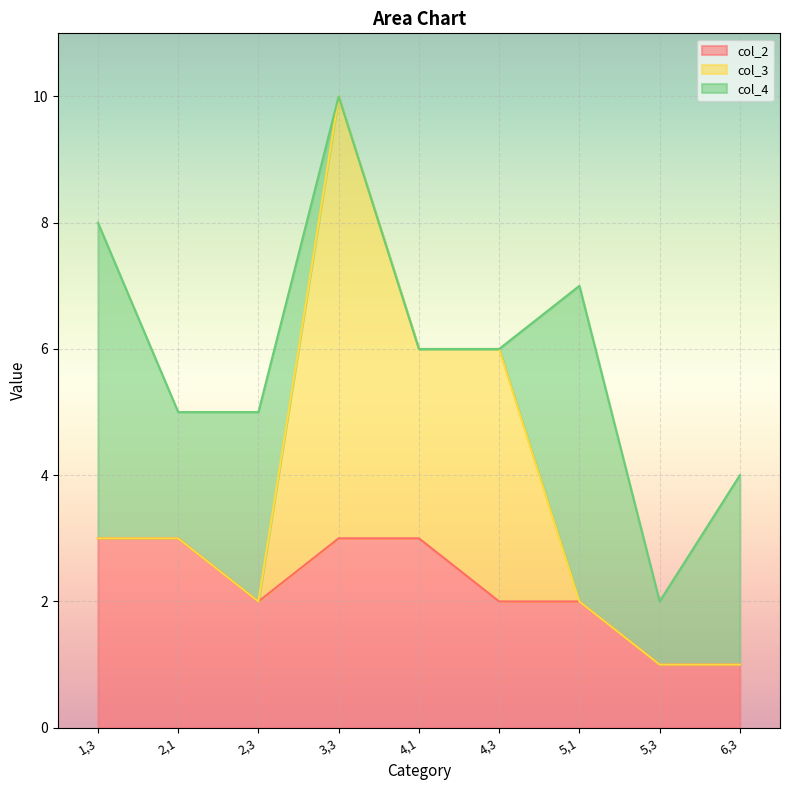

What are all the series names shown in the legend?

col_2, col_3, col_4